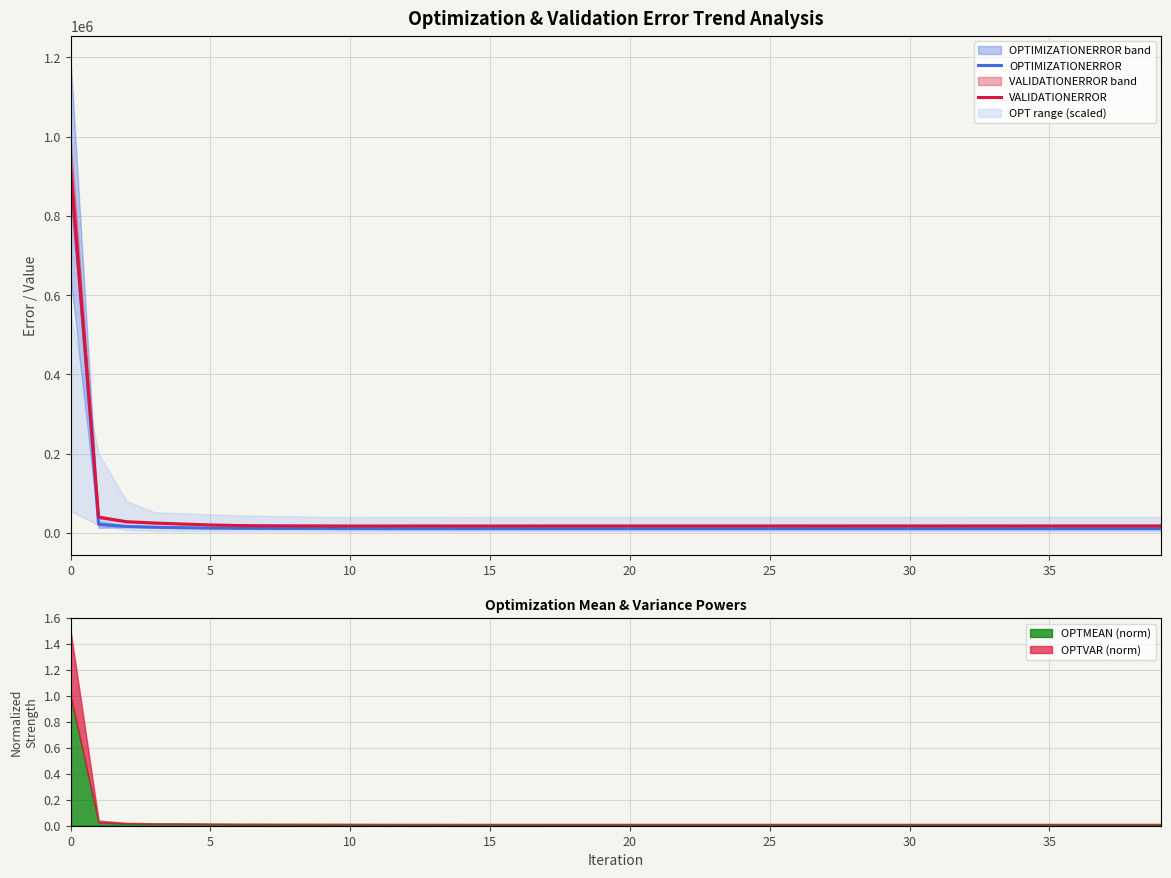

How many interior local peaks does the VALIDATIONERROR series have?

10